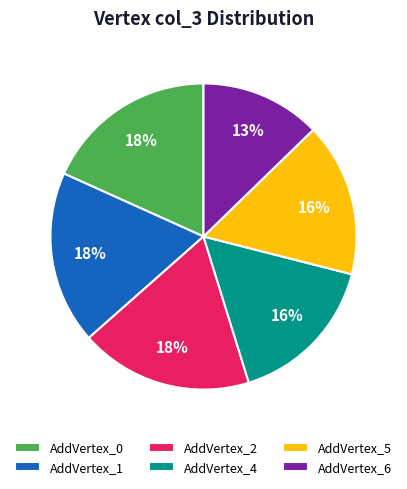

What is the ratio of the value at AddVertex_4 to the value at AddVertex_5?

1.0